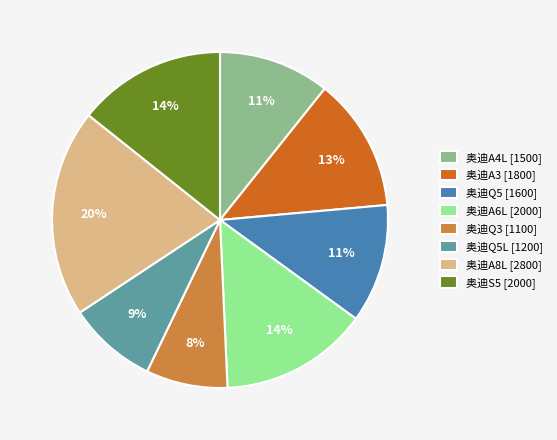

Do 奥迪S5 [2000] and 奥迪Q3 [1100] together represent more than half of the pie?

No